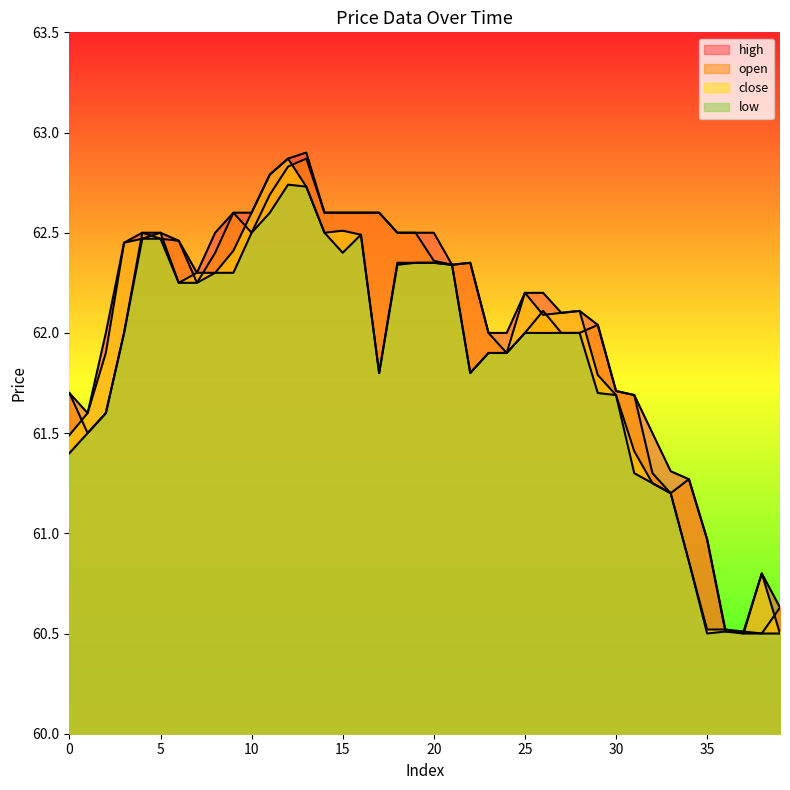

How many values in the open series exceed 62?

21